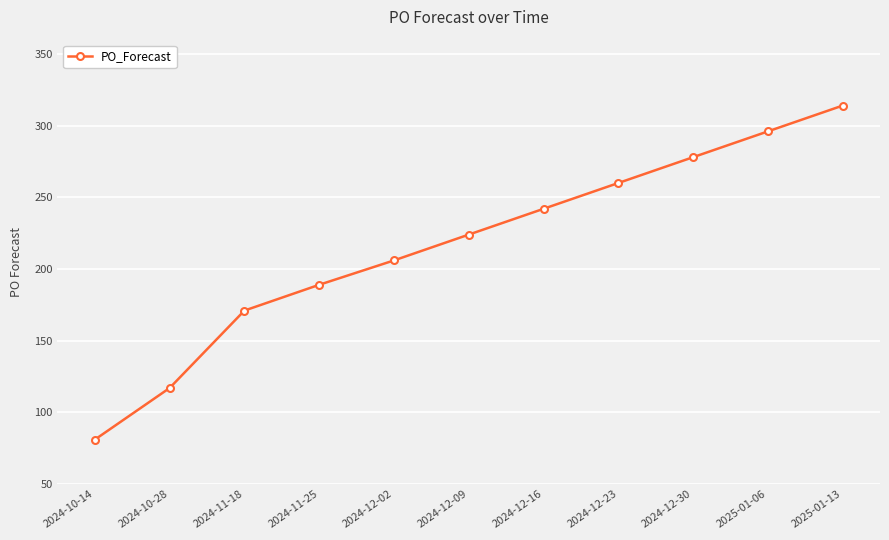

Between 2025-01-06 and 2024-12-09, which is larger?

2025-01-06